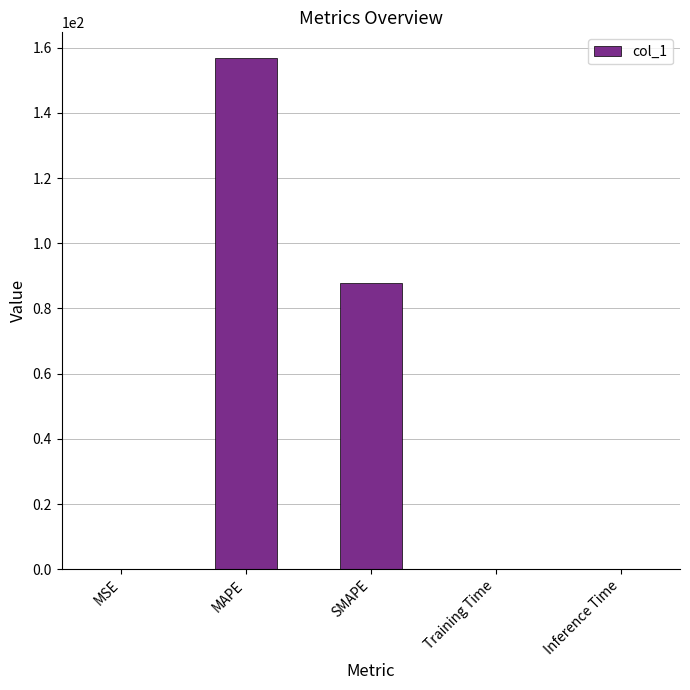

Which category has the highest value across all series?

MAPE